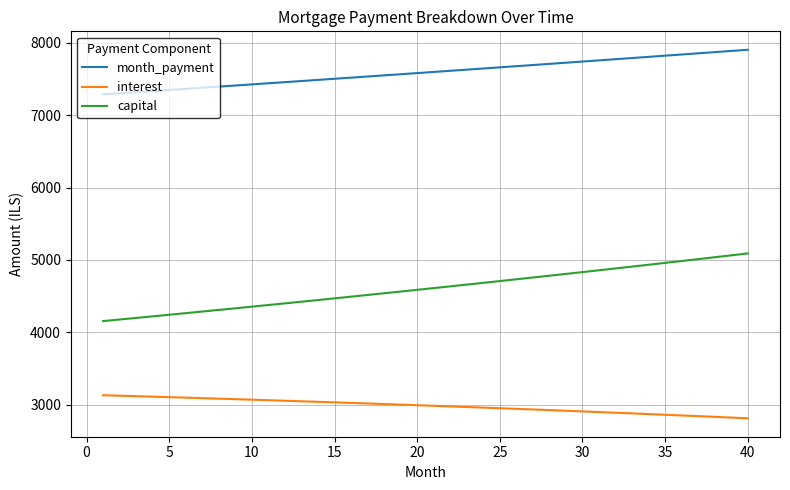

Which series has the largest total across all categories?

month_payment